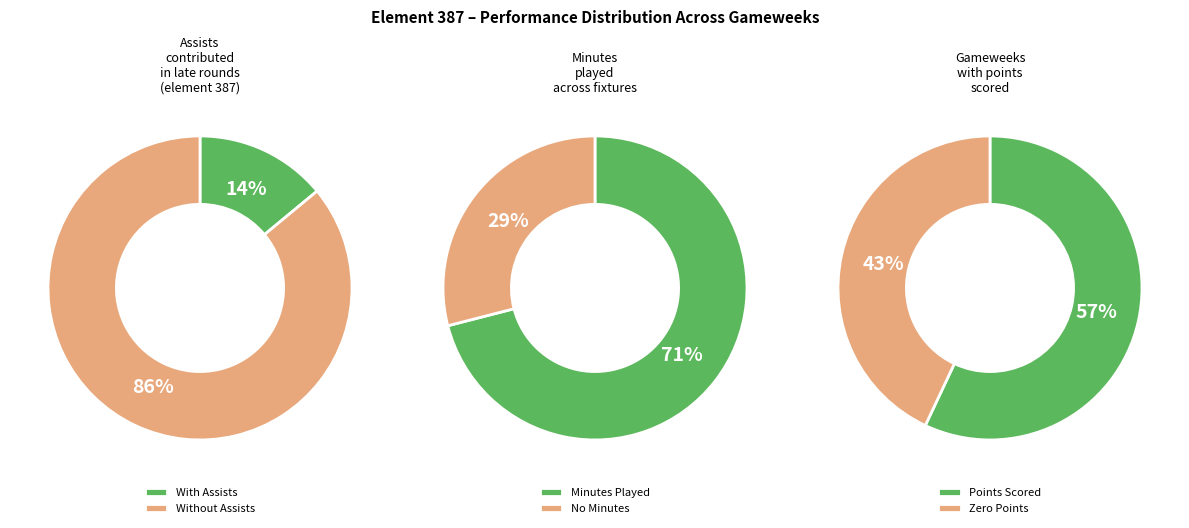

Is the sum of 4 and 52 greater than half?

No